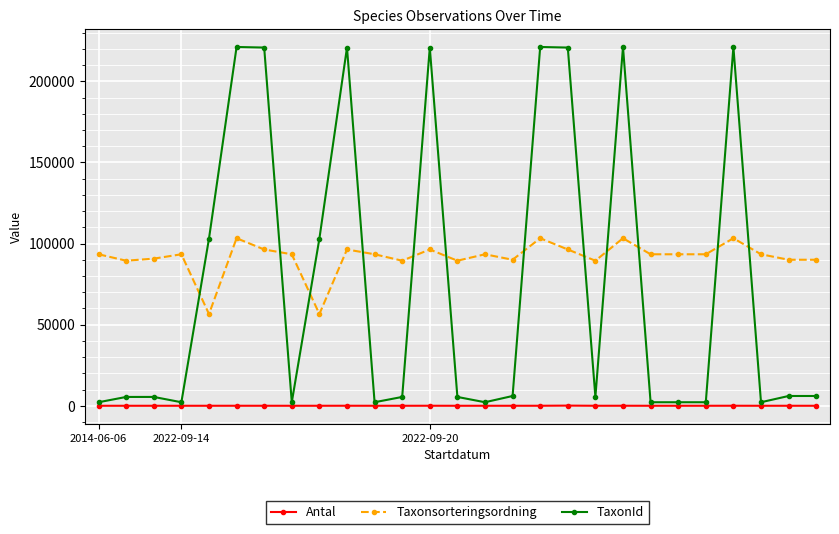

List the series in order of their peak value, highest first.

TaxonId, Taxonsorteringsordning, Antal